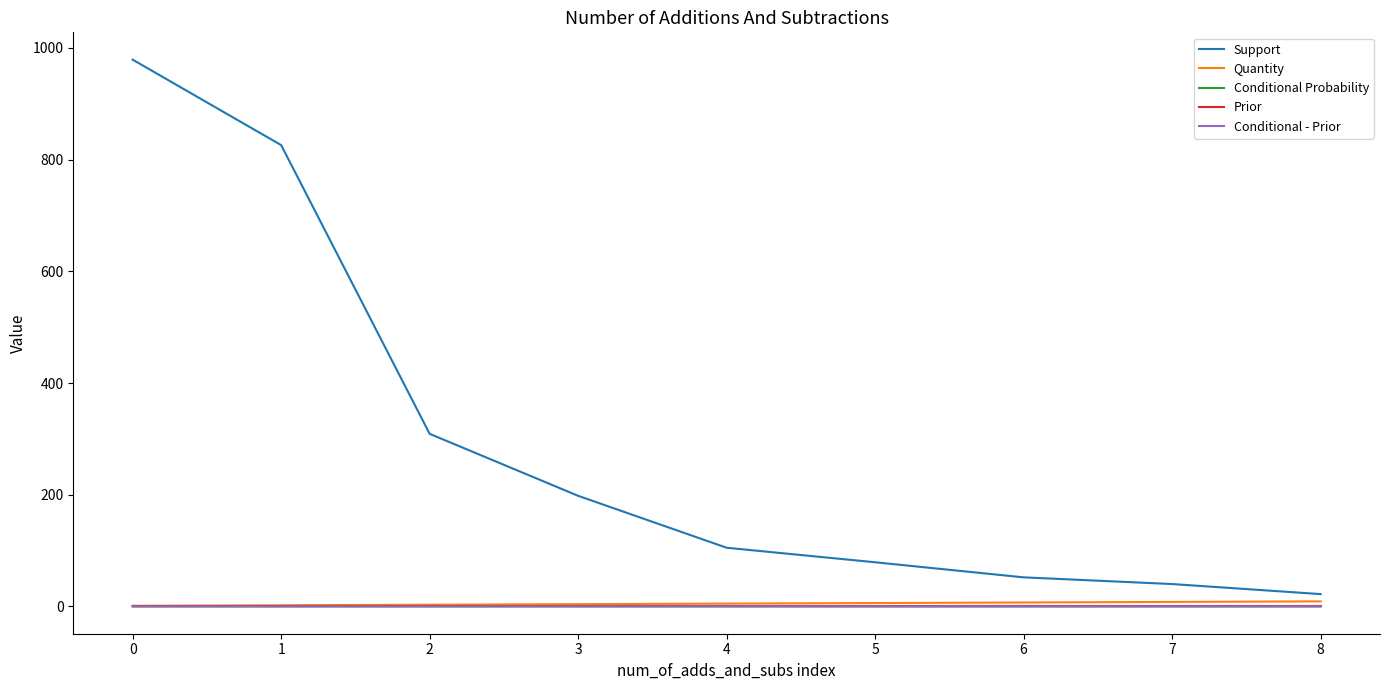

How many distinct data groups are displayed?

5